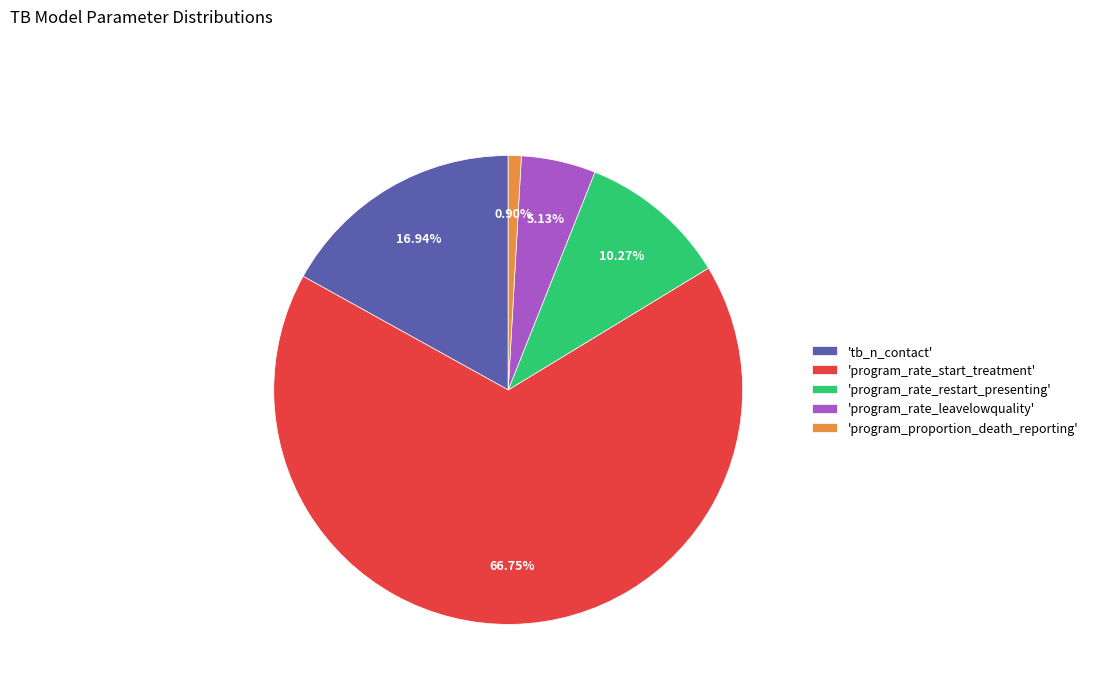

To the nearest percent, what is the difference between the largest and smallest slice percentages?

66%